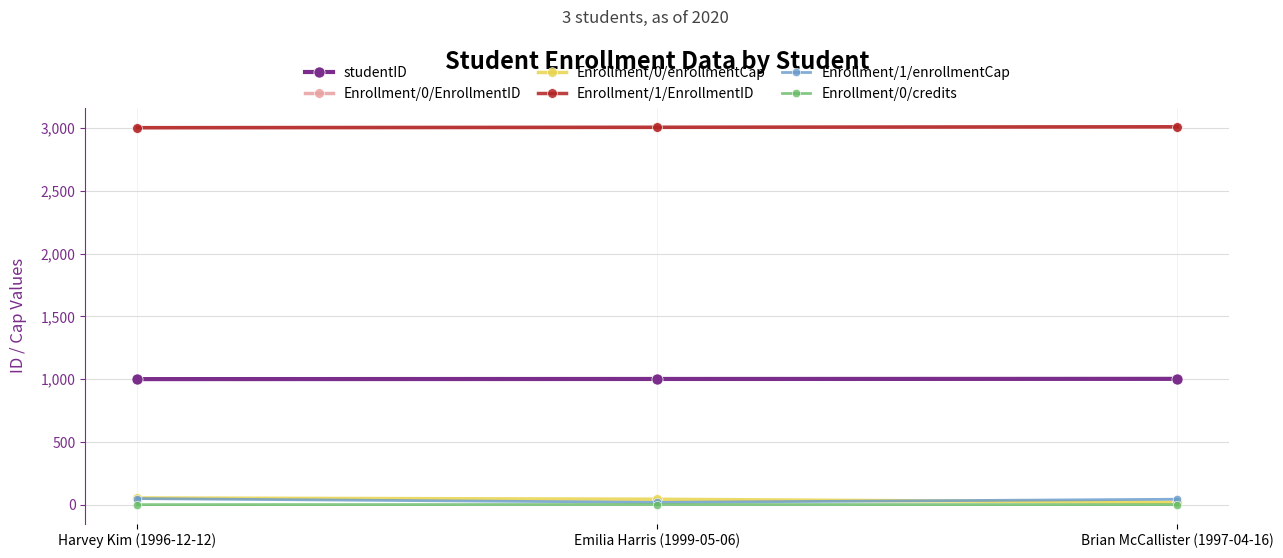

At how many categories does at least one series exceed 1086?

3